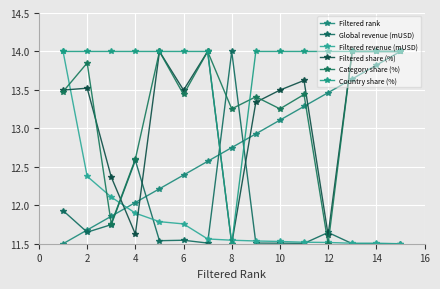

What are all the series names shown in the legend?

Filtered rank, Global revenue (mUSD), Filtered revenue (mUSD), Filtered share (%), Category share (%), Country share (%)